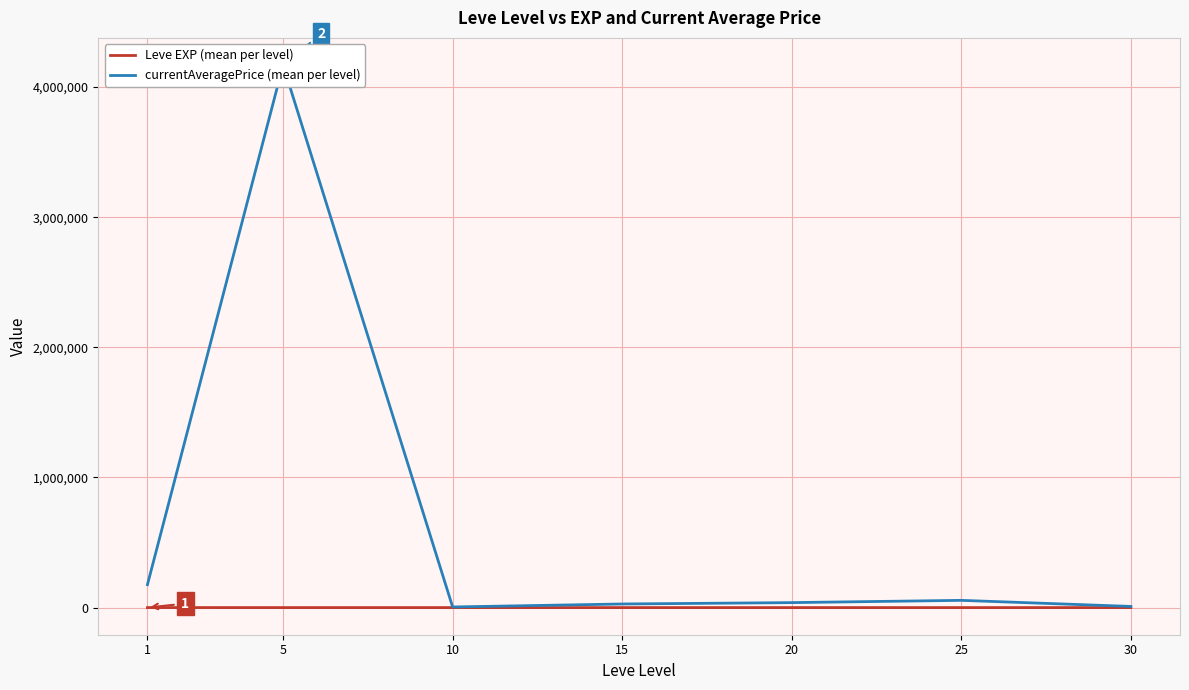

Does the chart have visible grid lines?

Yes